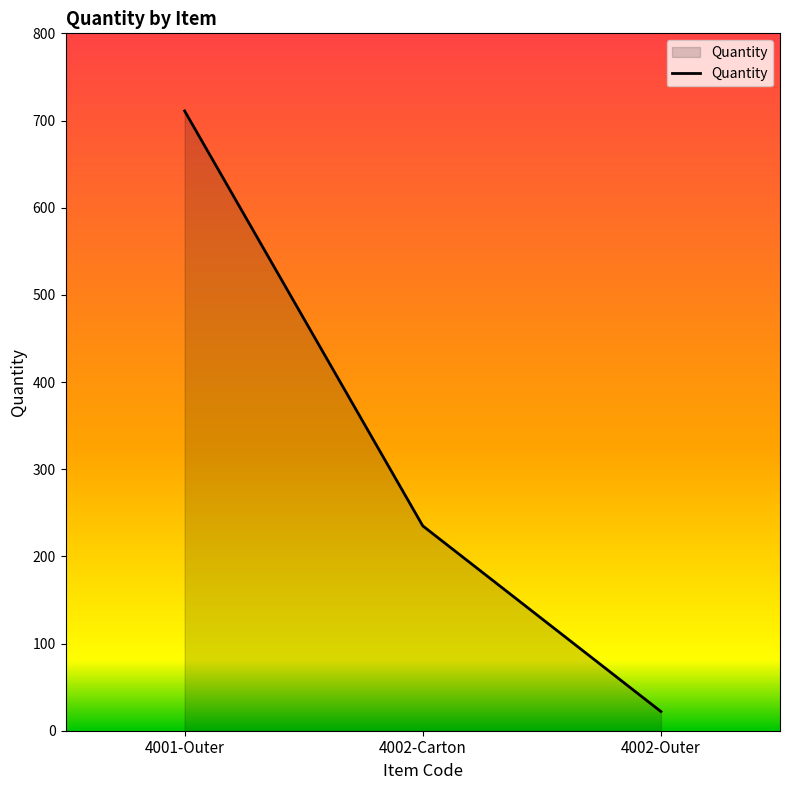

Rank the categories by value from highest to lowest.

4001-Outer, 4002-Carton, 4002-Outer